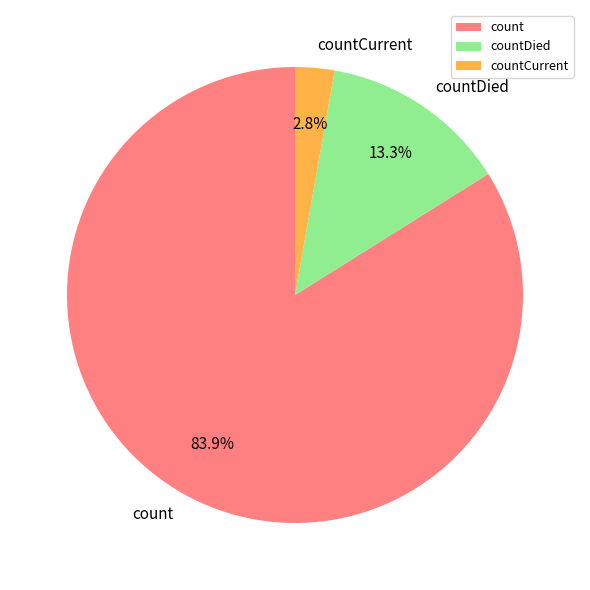

Is count the majority of the pie?

Yes